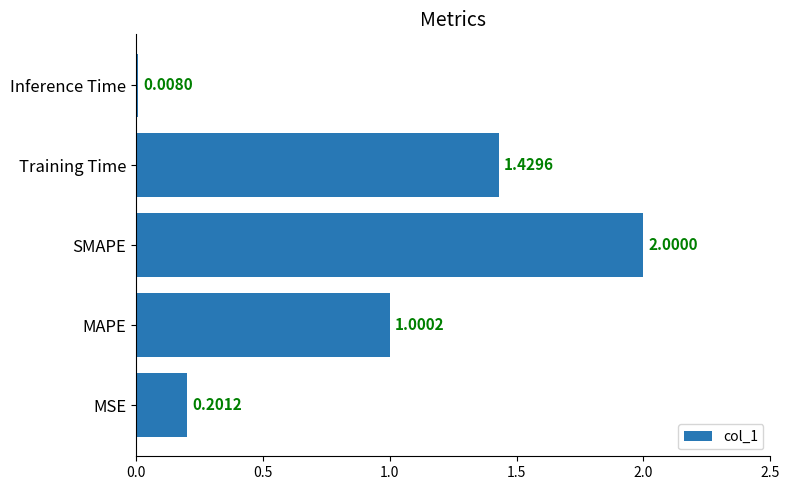

Which category has the highest value across all series?

SMAPE